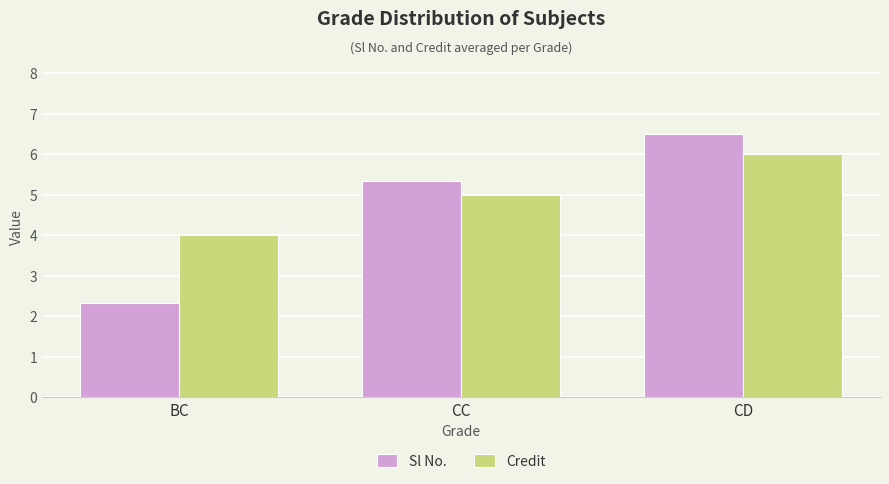

Is it true that Sl No. equals 6.5 at CD?

True